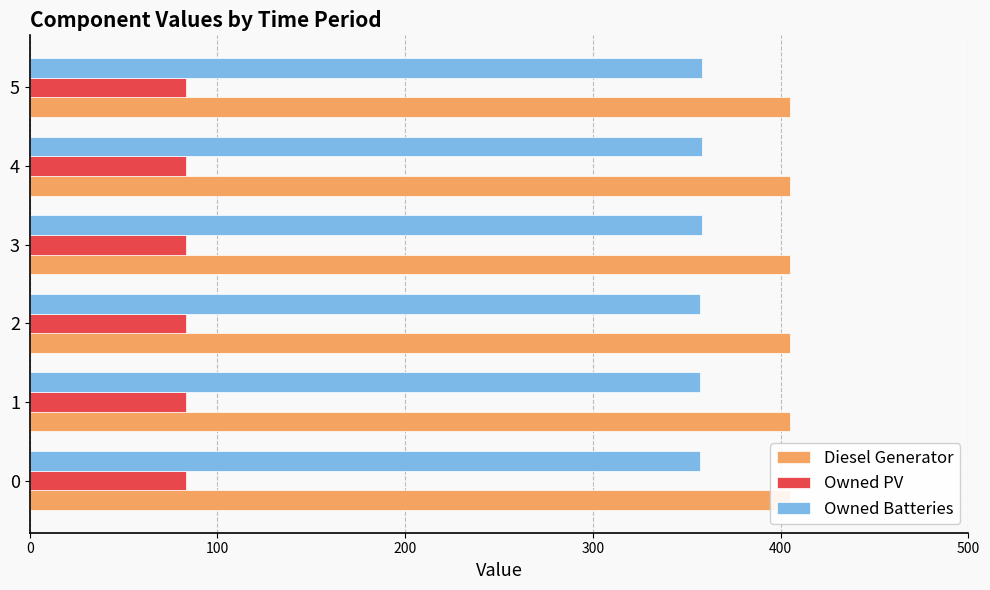

Which series changed the most between 0 and 200?

Diesel Generator